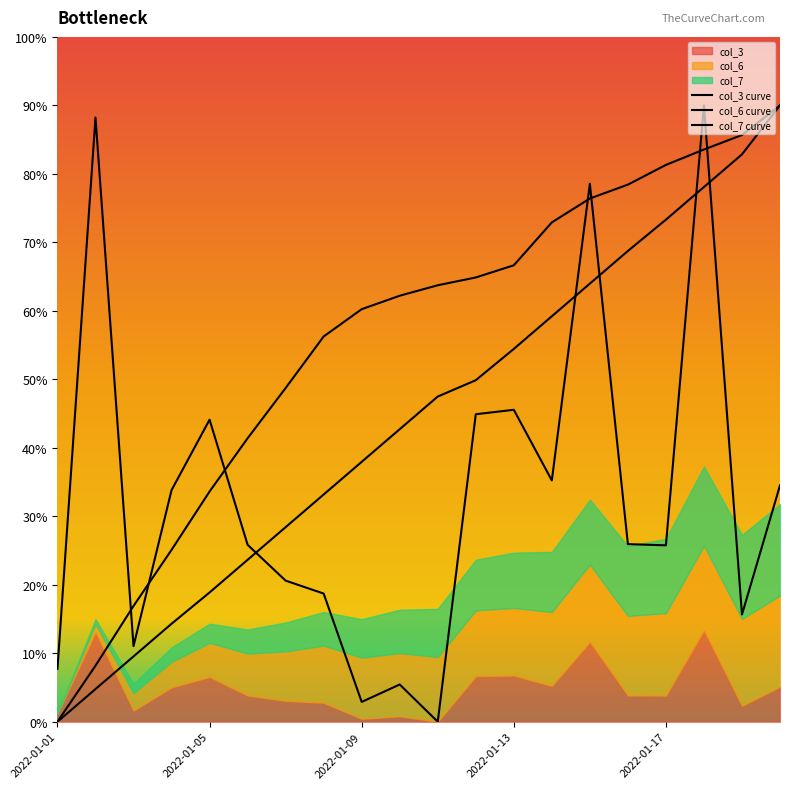

Reading right to left, transcribe all the data shown in this chart.

col_3 curve: 34.5	15.7	90.0	25.8	25.9	78.6	35.2	45.6	44.9	0.0	5.4	2.9	18.7	20.6	25.8	44.1	33.8	11.0	88.2	7.7
col_6 curve: 90.0	85.7	83.6	81.3	78.4	76.4	72.9	66.6	64.9	63.7	62.2	60.2	56.3	48.7	41.4	33.6	25.1	16.9	8.2	0.0
col_7 curve: 90.0	82.8	78.1	73.3	68.7	64.0	59.2	54.4	49.9	47.5	42.7	37.9	33.2	28.4	23.6	18.9	14.3	9.5	4.8	0.0